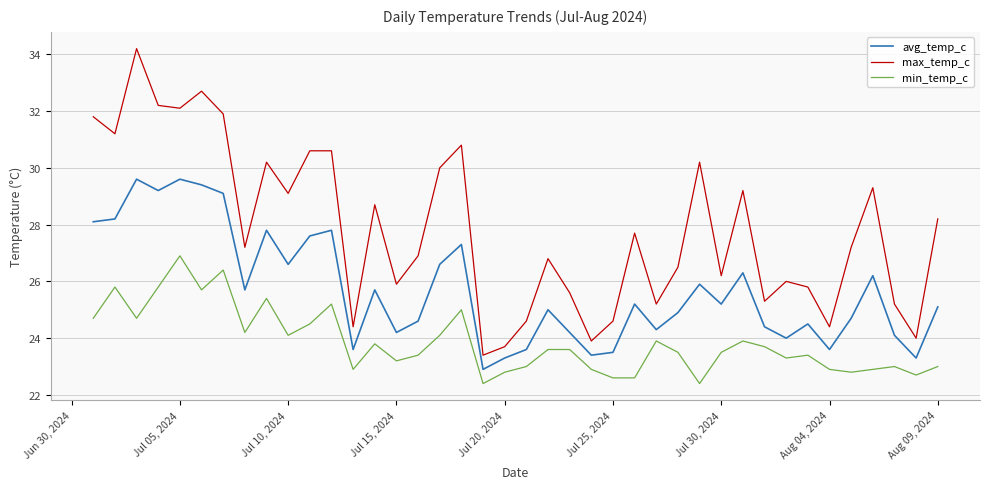

Reading right to left, extract all data points from this chart.

avg_temp_c: 25.1	23.3	24.1	26.2	24.7	23.6	24.5	24.0	24.4	26.3	25.2	25.9	24.9	24.3	25.2	23.5	23.4	24.2	25.0	23.6	23.3	22.9	27.3	26.6	24.6	24.2	25.7	23.6	27.8	27.6	26.6	27.8	25.7	29.1	29.4	29.6	29.2	29.6	28.2	28.1
max_temp_c: 28.2	24.0	25.2	29.3	27.2	24.4	25.8	26.0	25.3	29.2	26.2	30.2	26.5	25.2	27.7	24.6	23.9	25.6	26.8	24.6	23.7	23.4	30.8	30.0	26.9	25.9	28.7	24.4	30.6	30.6	29.1	30.2	27.2	31.9	32.7	32.1	32.2	34.2	31.2	31.8
min_temp_c: 23.0	22.7	23.0	22.9	22.8	22.9	23.4	23.3	23.7	23.9	23.5	22.4	23.5	23.9	22.6	22.6	22.9	23.6	23.6	23.0	22.8	22.4	25.0	24.1	23.4	23.2	23.8	22.9	25.2	24.5	24.1	25.4	24.2	26.4	25.7	26.9	25.8	24.7	25.8	24.7